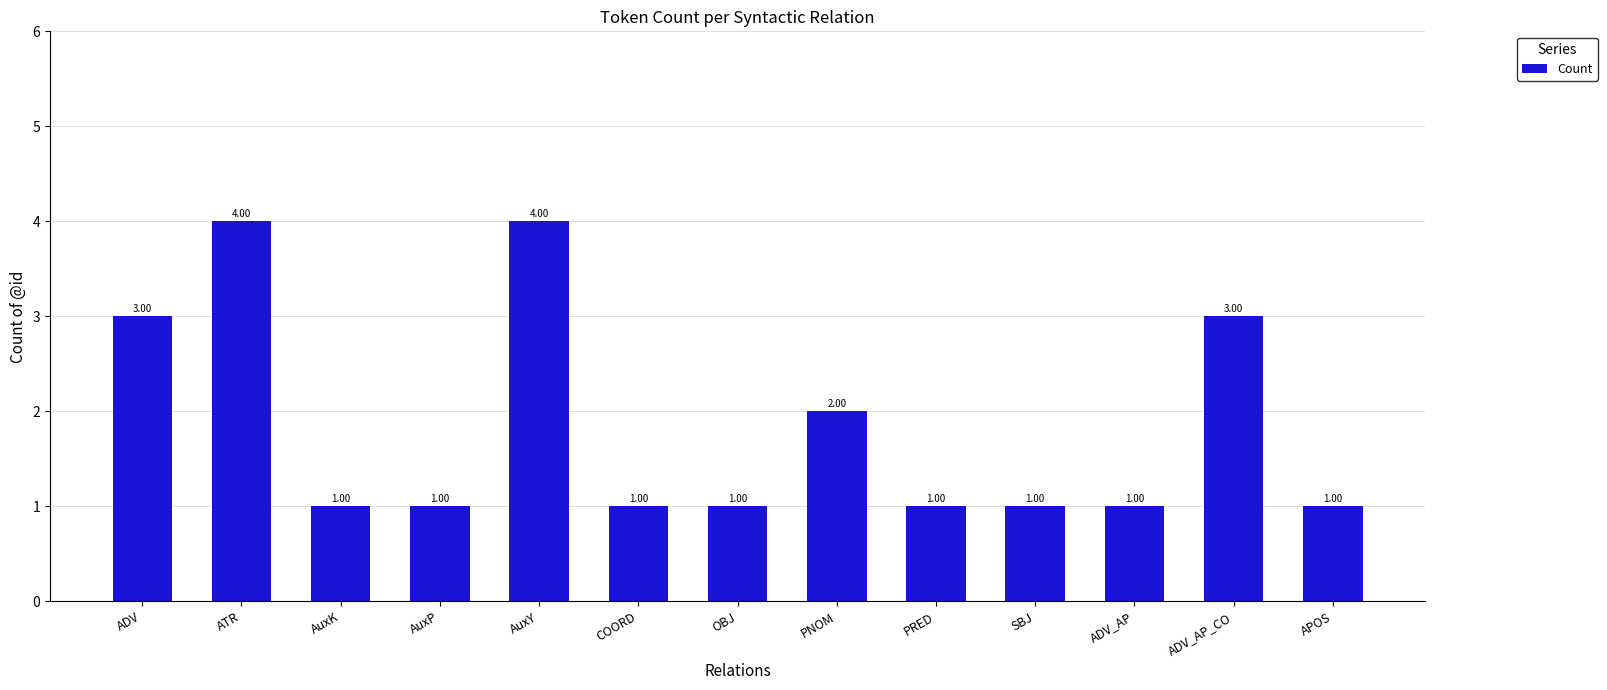

How many values are between 1 and 3?

11